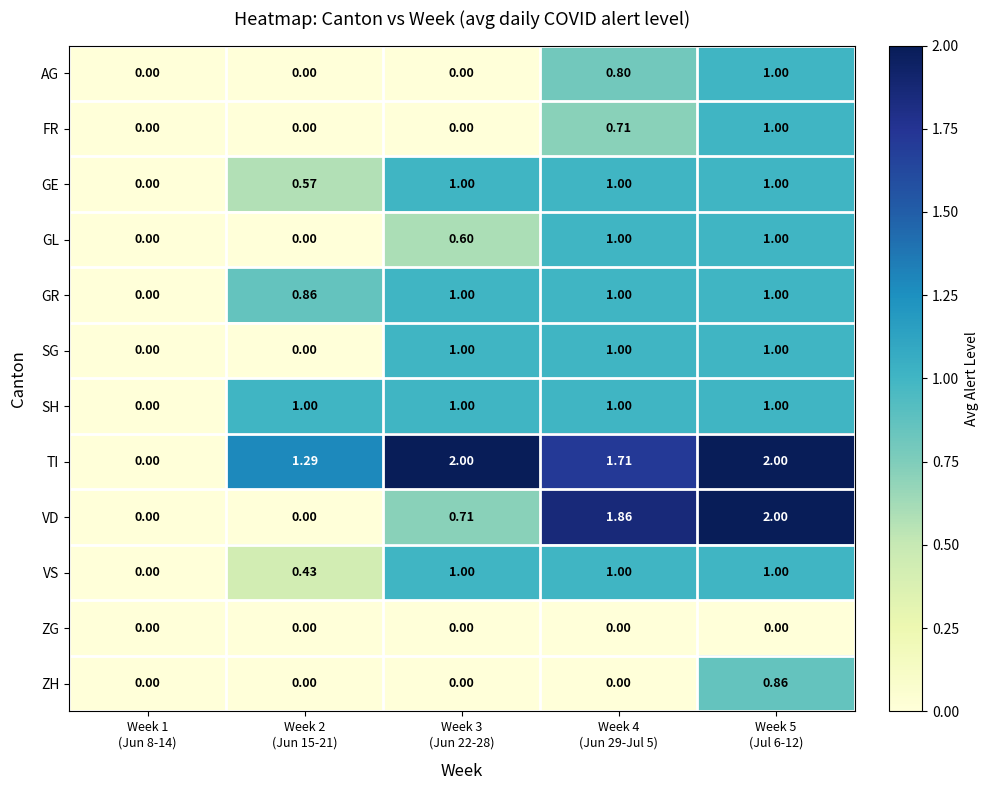

Which series has the largest total across all categories?

TI